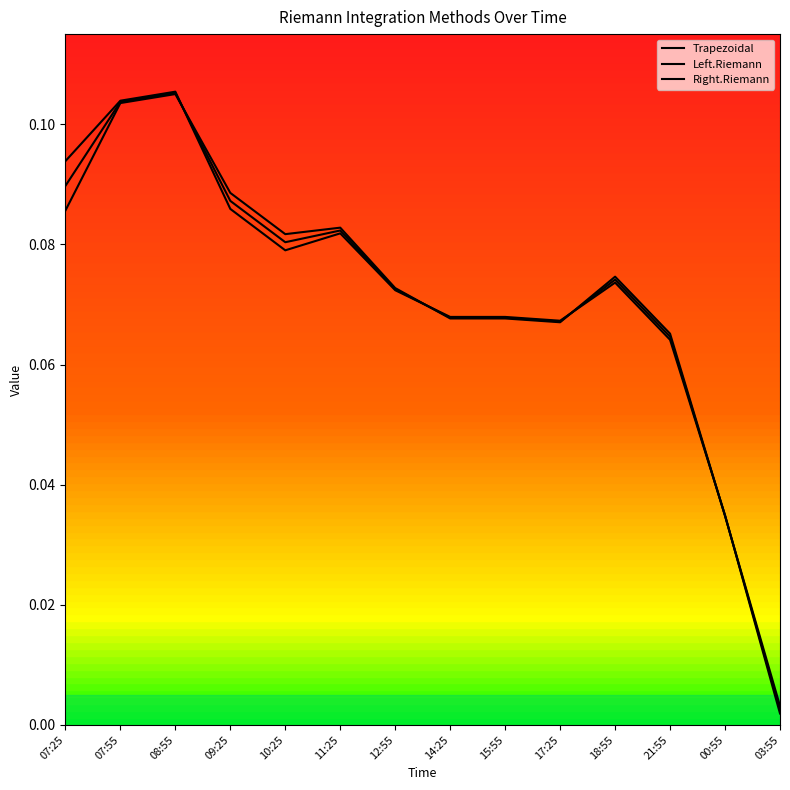

How many distinct data groups are displayed?

3